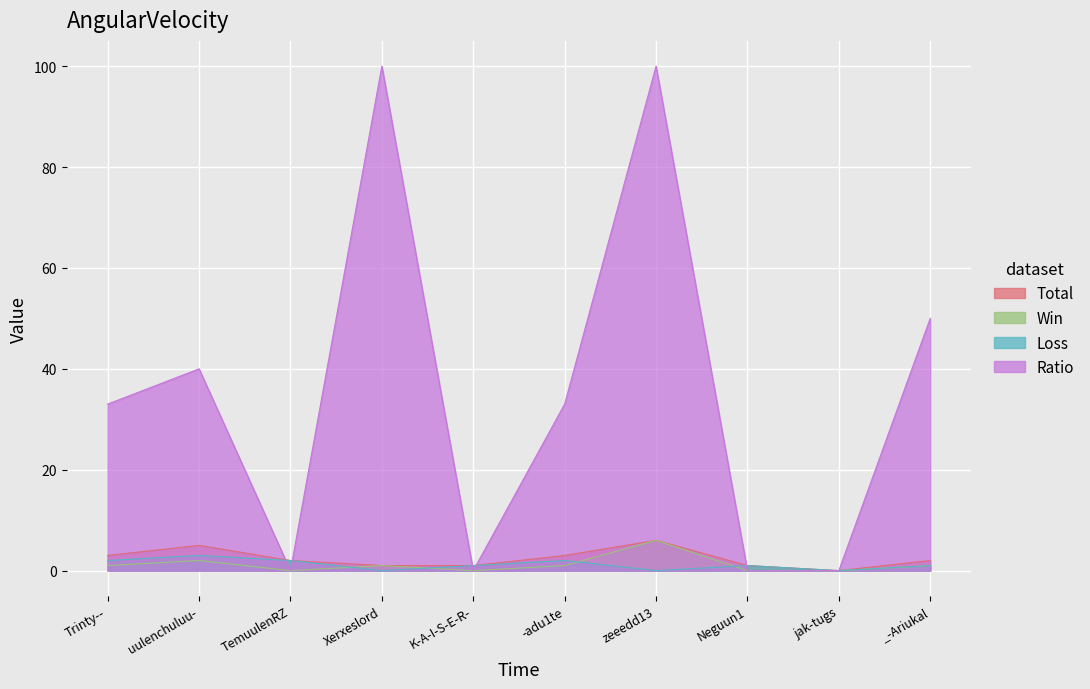

How many times do Win and Loss cross each other?

4